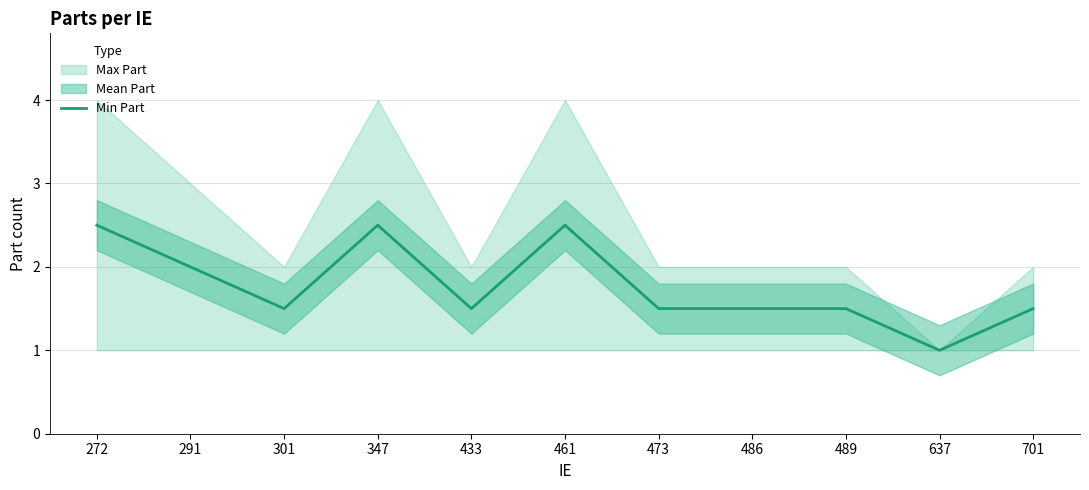

At which category does the data reach its first local peak?

347